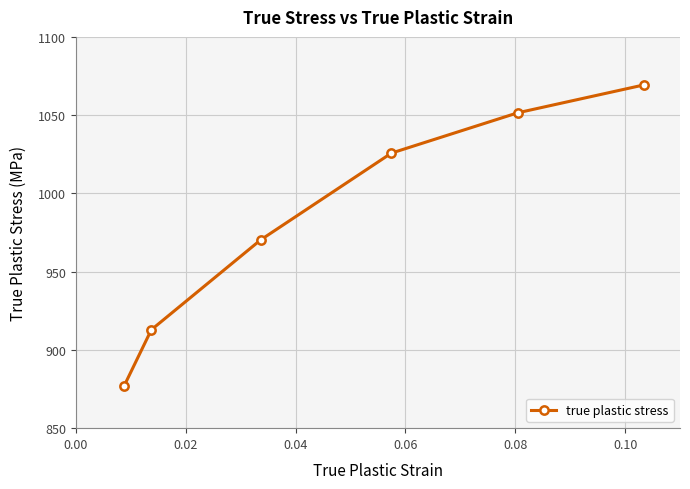

How many lines are shown in the chart?

1